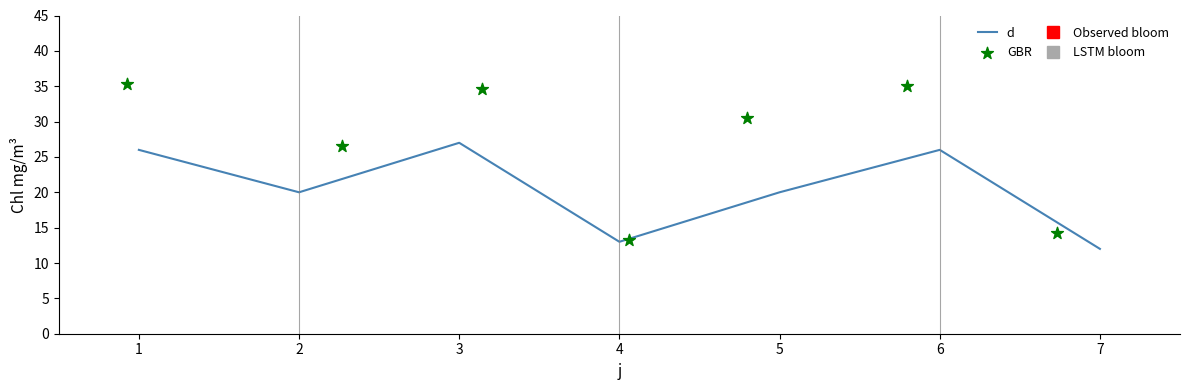

At how many categories does at least one series exceed 25?

5